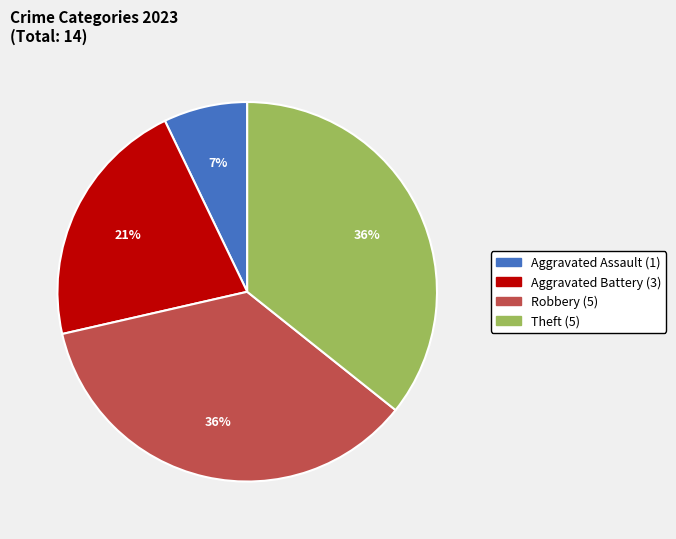

Is there any slice that represents more than half of the pie?

No